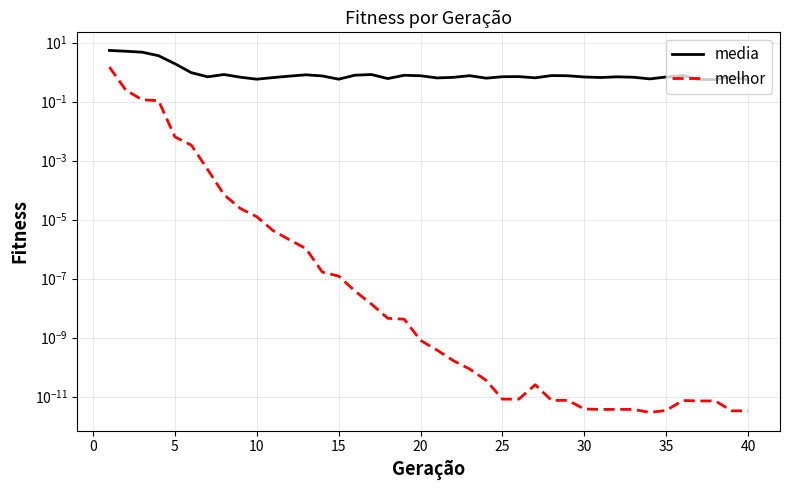

The value of melhor at 35 is 0.0. True or false?

False